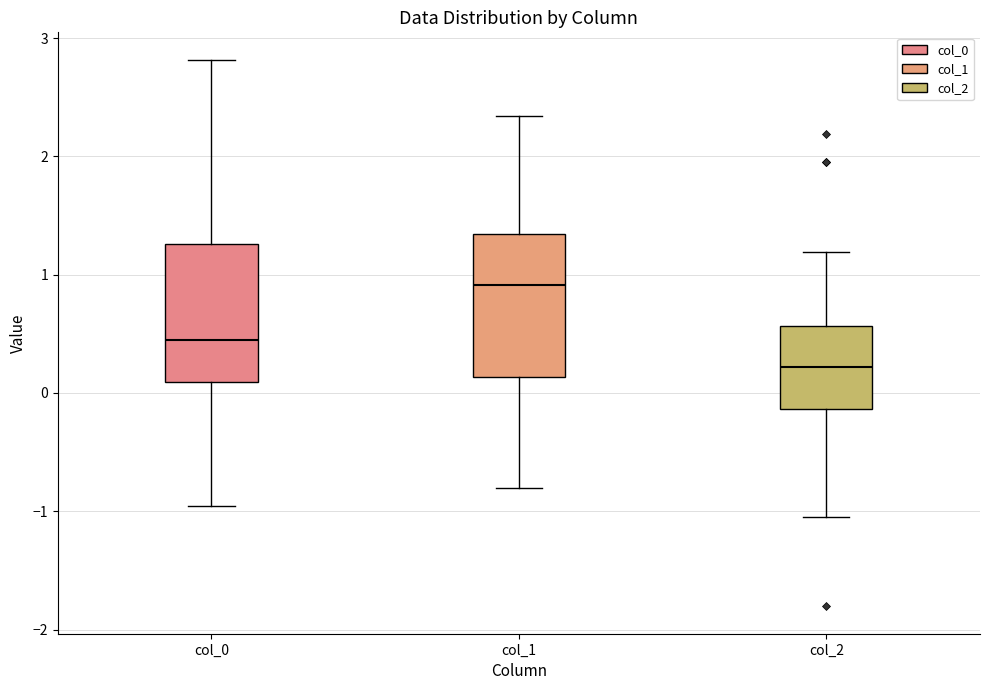

Where does the lower whisker of the box for col_1 end on the y-axis? The values are not printed on the chart, so give them approximately, as read against the axis.

-0.8